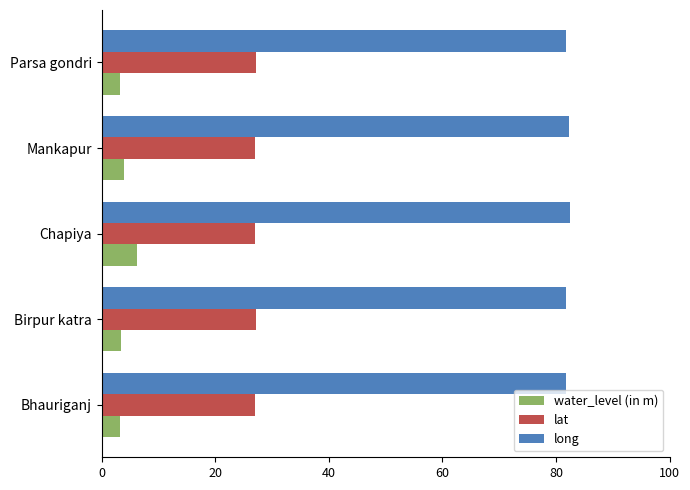

What is the spread (max minus min) of values at Chapiya?

76.2